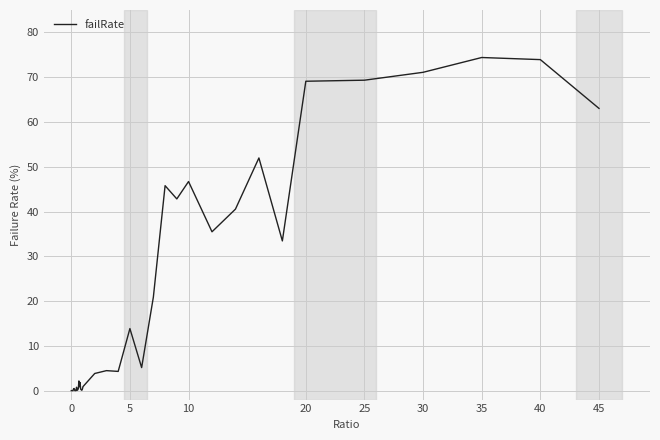

What is the difference between the maximum and minimum values?

74.4